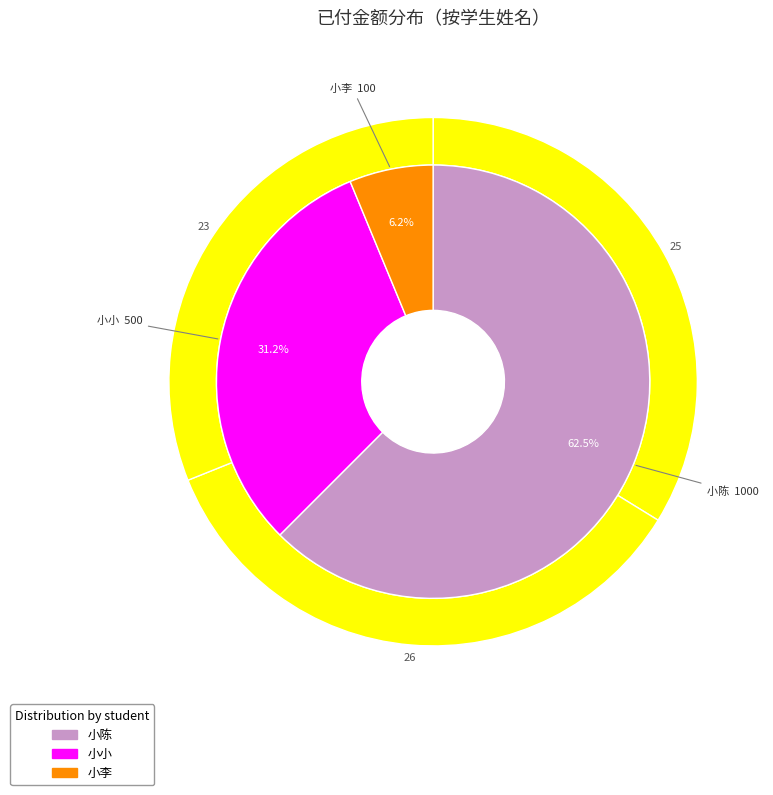

True or false: 小陈 accounts for 19% of the total.

False